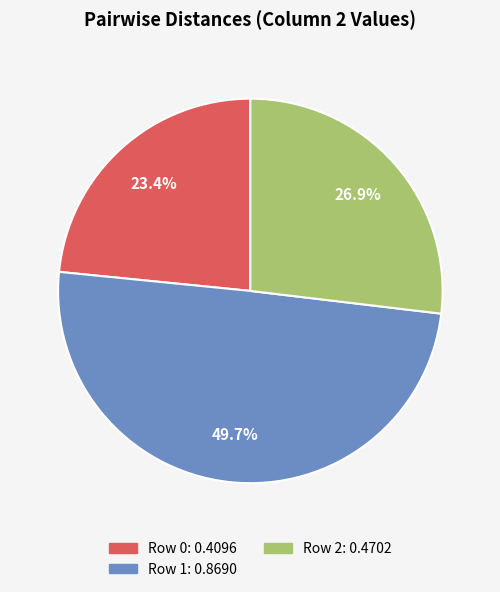

Is it true that Row 2 is 27% of the pie?

True